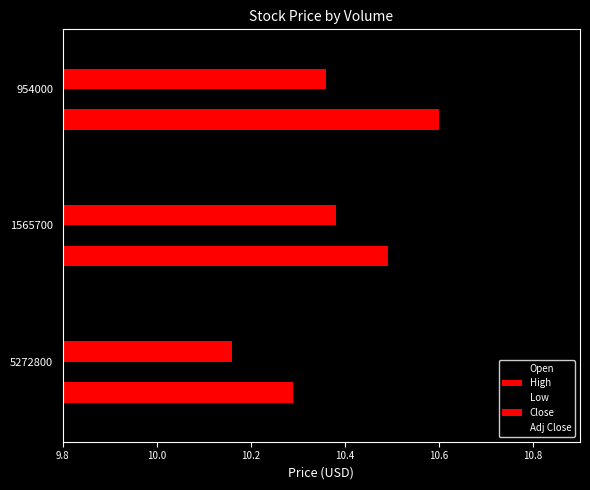

Count the number of categories in the chart.

3